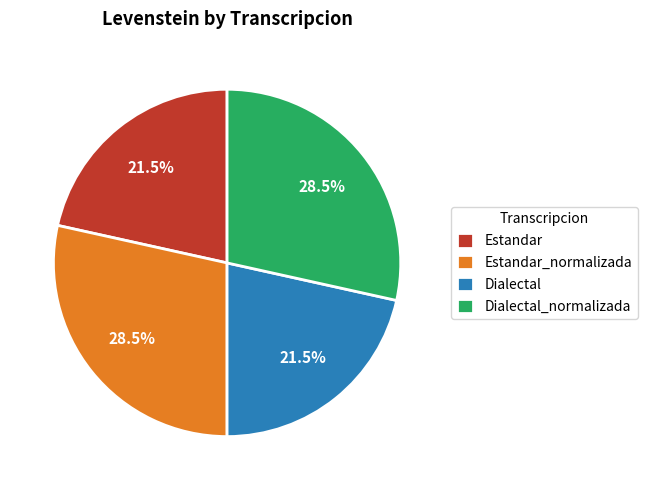

Is there a majority slice in this chart?

No